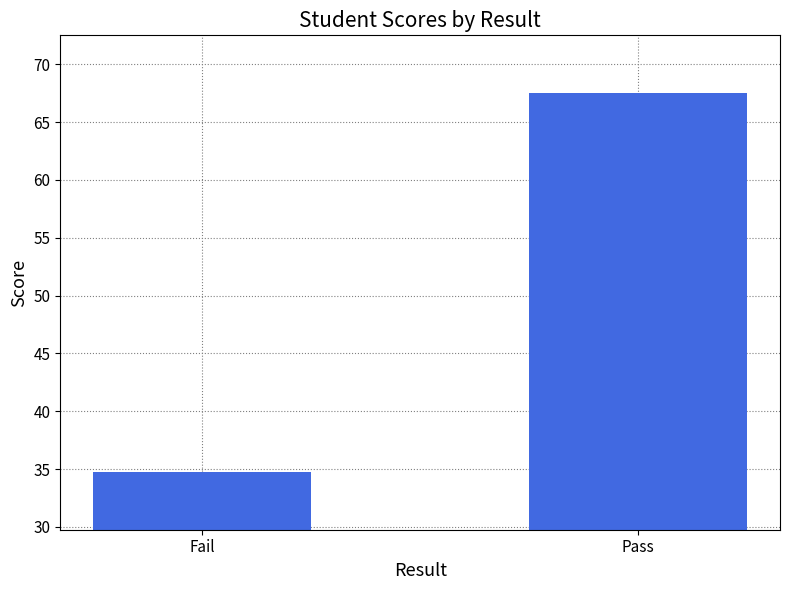

Reading left to right, transcribe all the data shown in this chart.

Fail=34.8	Pass=67.5